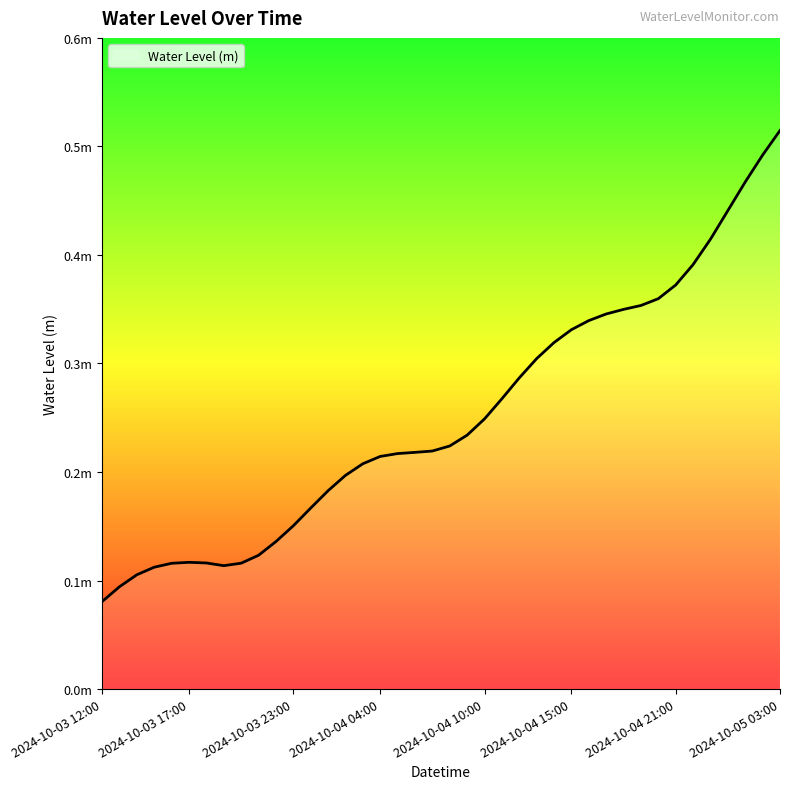

What is the label of the 29th point from the left?

2024-10-04 16:00